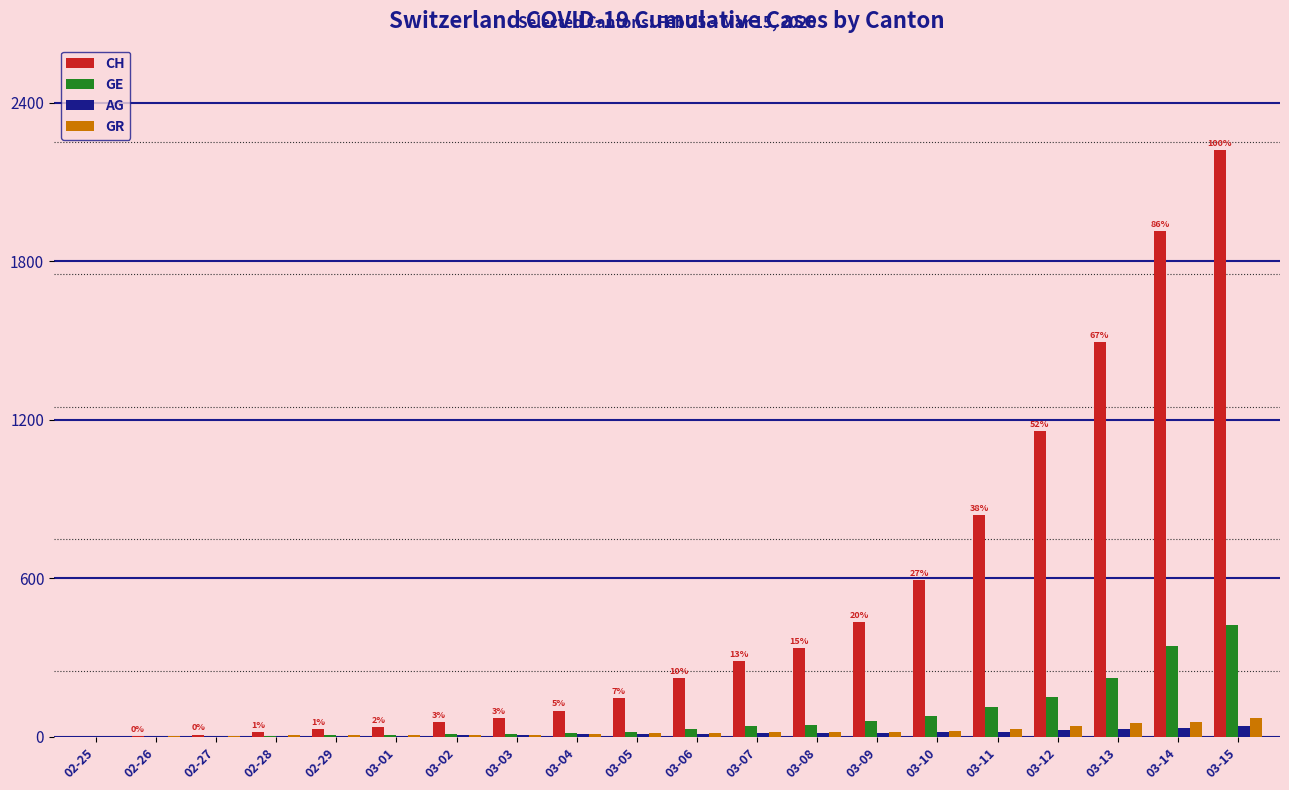

How many data points does each series have?

20